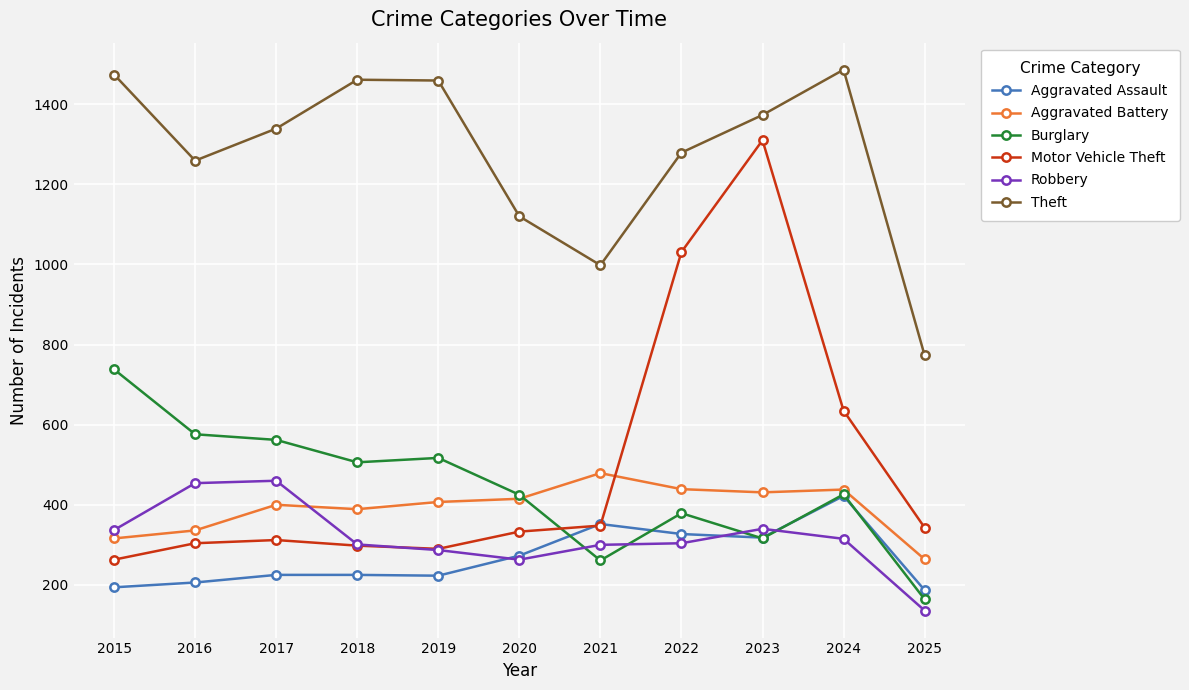

True or false: Theft and Aggravated Battery intersect in this chart.

False